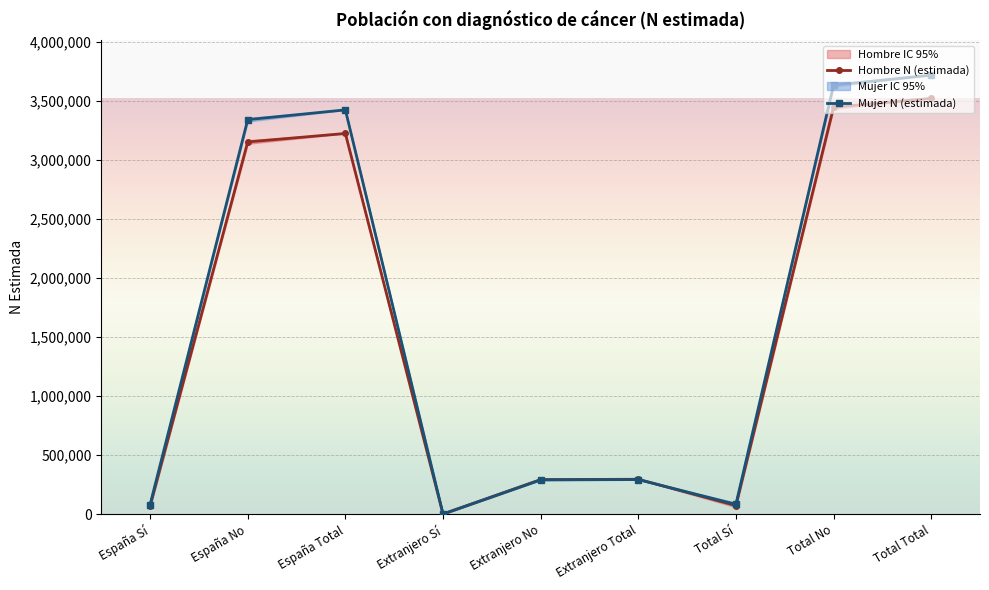

What is the spread (max minus min) of values at España Total?

199793